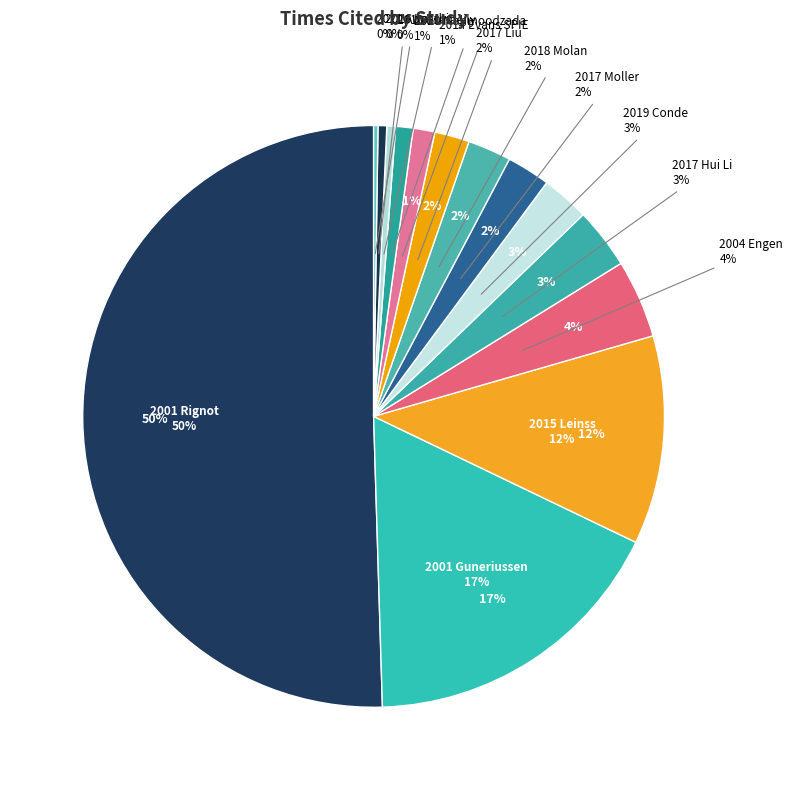

Is 2021 Awasthi the majority of the pie?

No